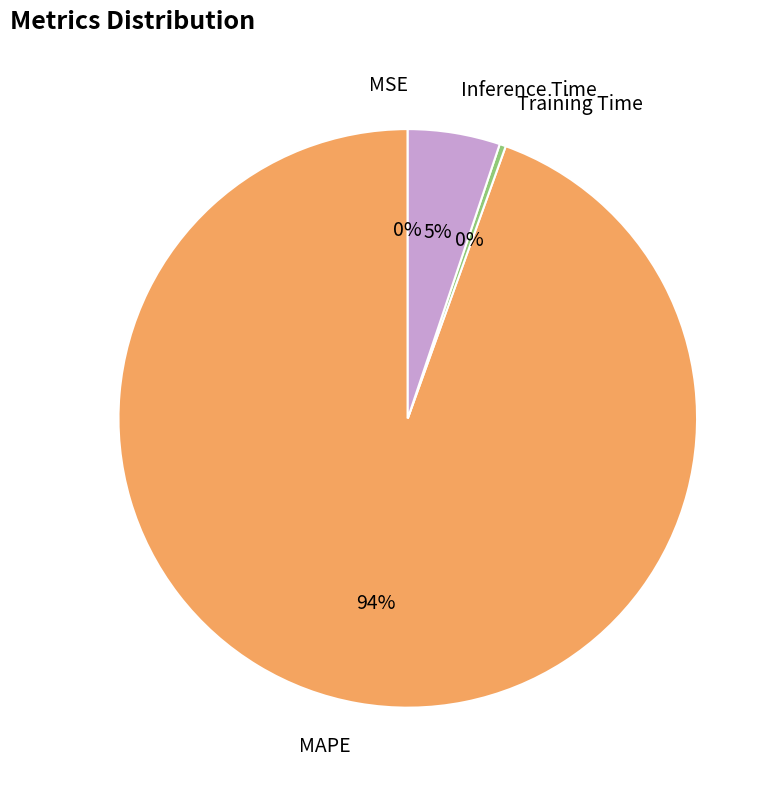

Does any single category account for the majority?

Yes